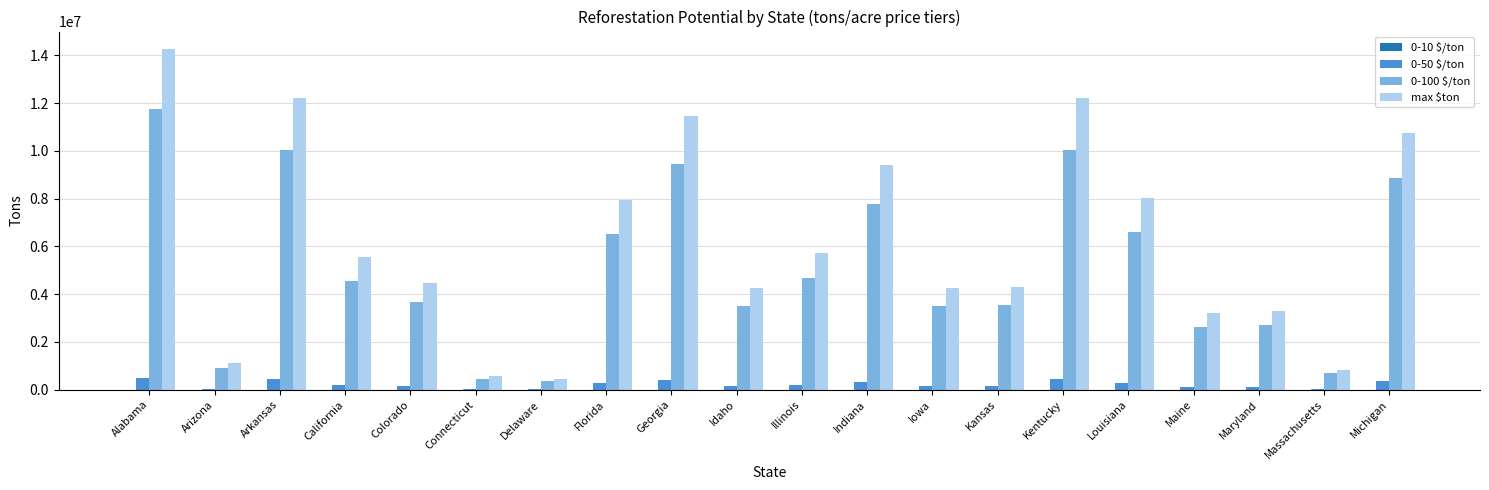

What is the spread (max minus min) of values at Delaware?

427054.5